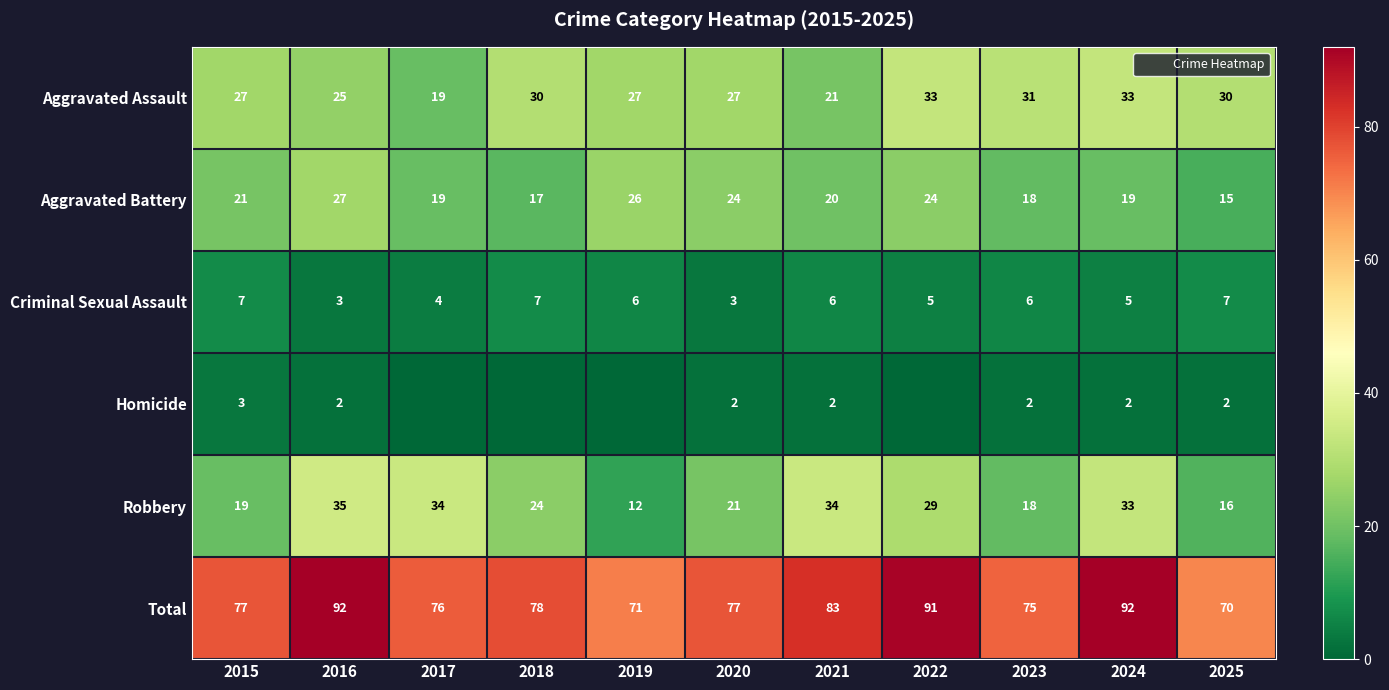

True or false: Total has a value of 22 at 2015.

False